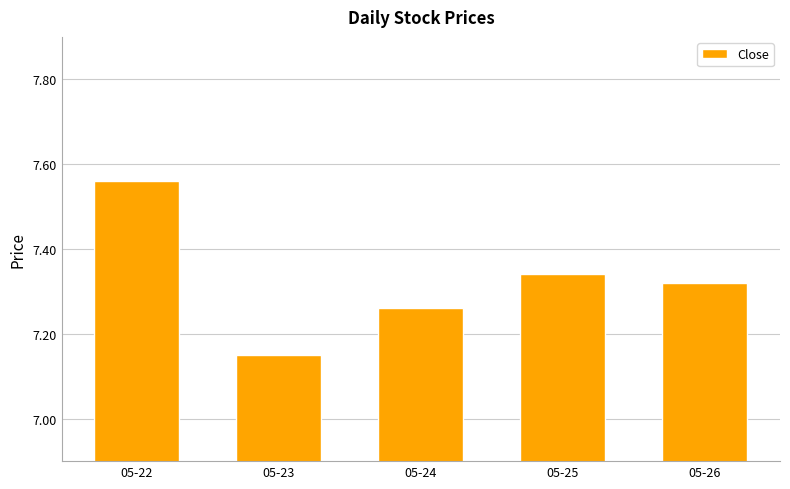

At which category does the chart reach its peak across all series?

05-22